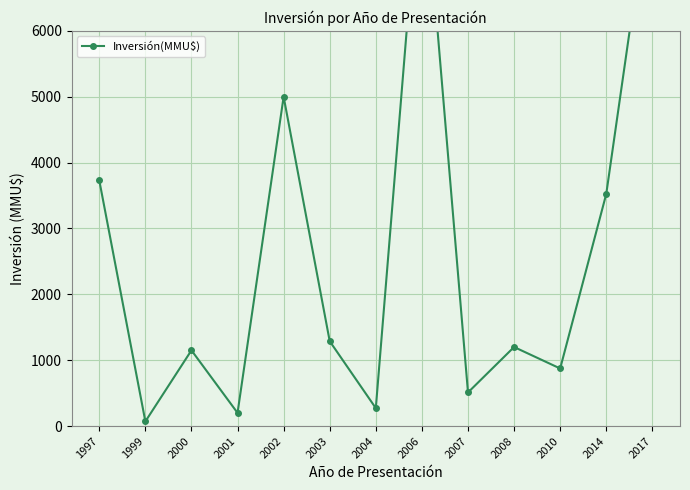

What is the maximum value shown in the chart?

8830